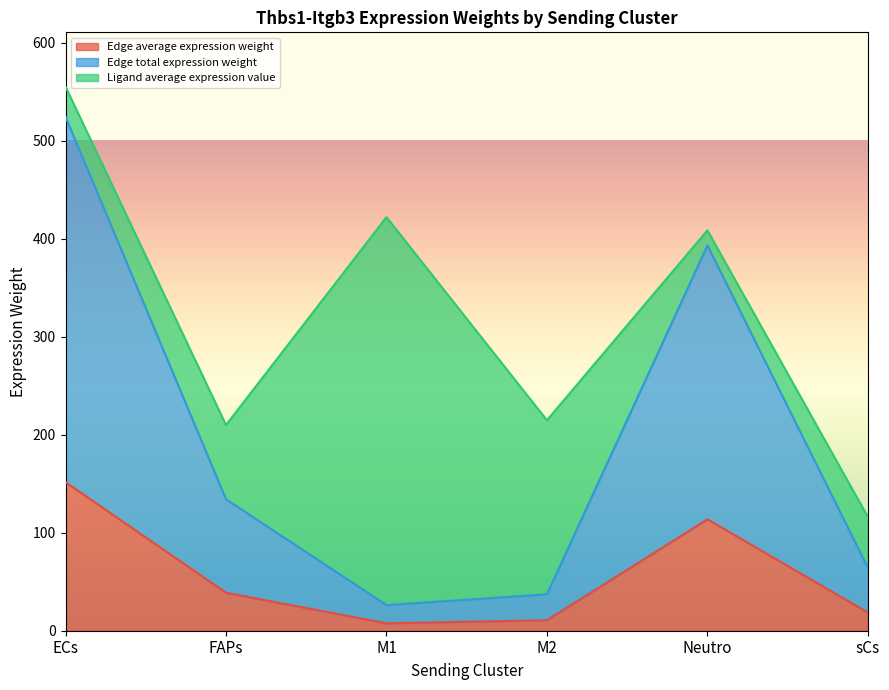

How many lines are shown in the chart?

3